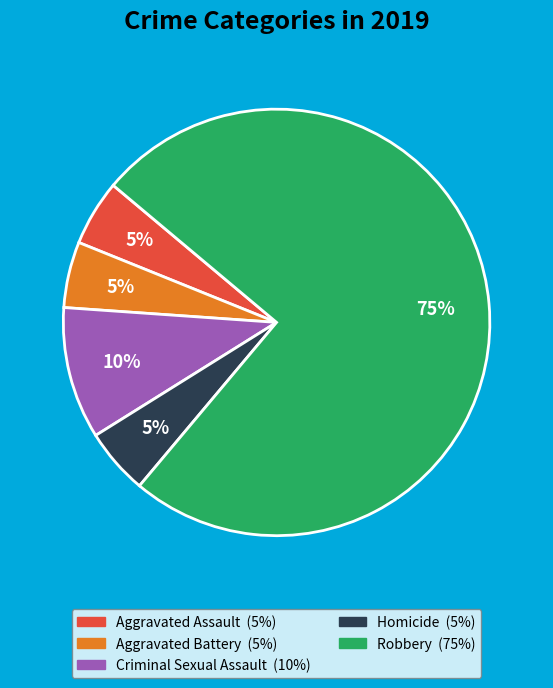

Approximately how many times larger is the value at Aggravated Battery compared to Homicide?

1.0